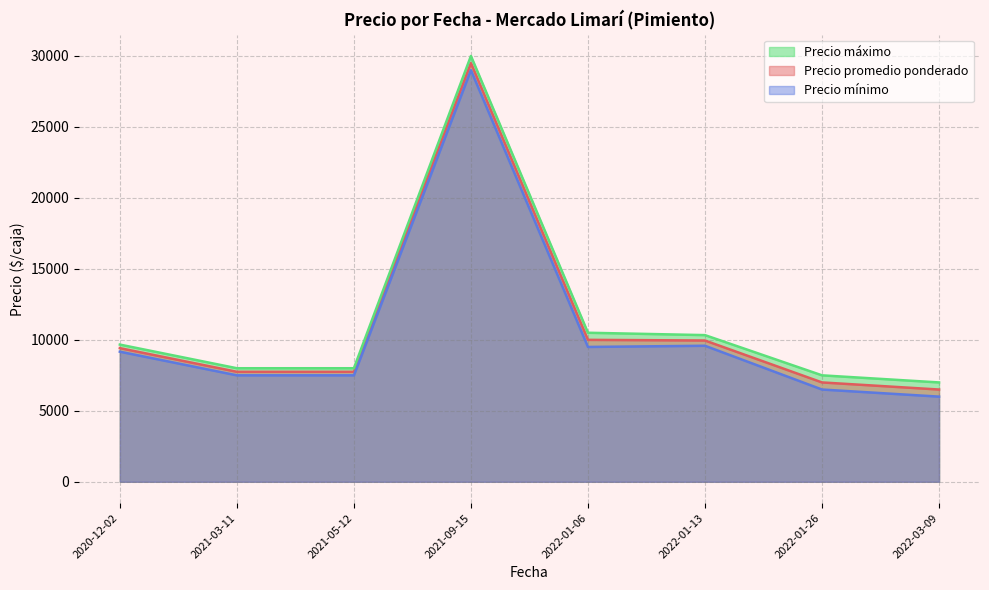

What is the sum of the Precio promedio ponderado values at 2022-01-13 and 2021-03-11?

17703.5